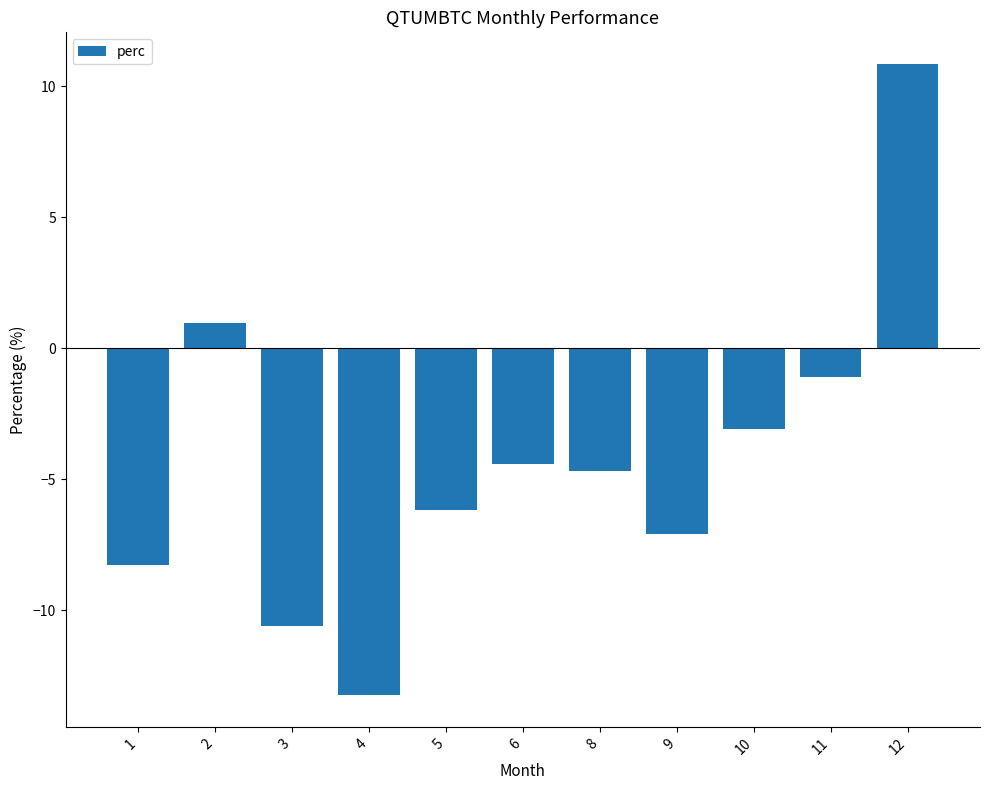

What value does the data have at 11?

-1.1